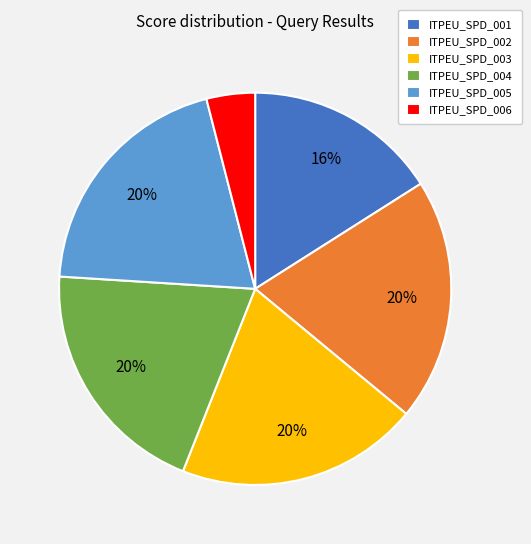

Do ITPEU_SPD_003 and ITPEU_SPD_004 together represent more than half of the pie?

No